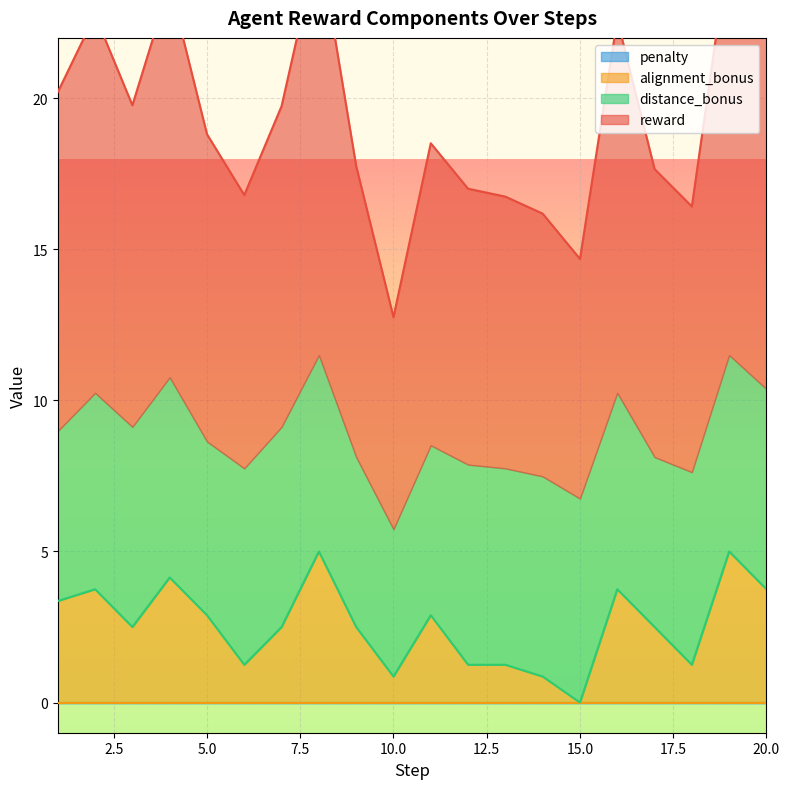

List the labels in order of alignment_bonus value, smallest first.

15, 10, 14, 6, 12, 13, 18, 3, 7, 9, 17, 5, 11, 1, 2, 16, 20, 4, 8, 19